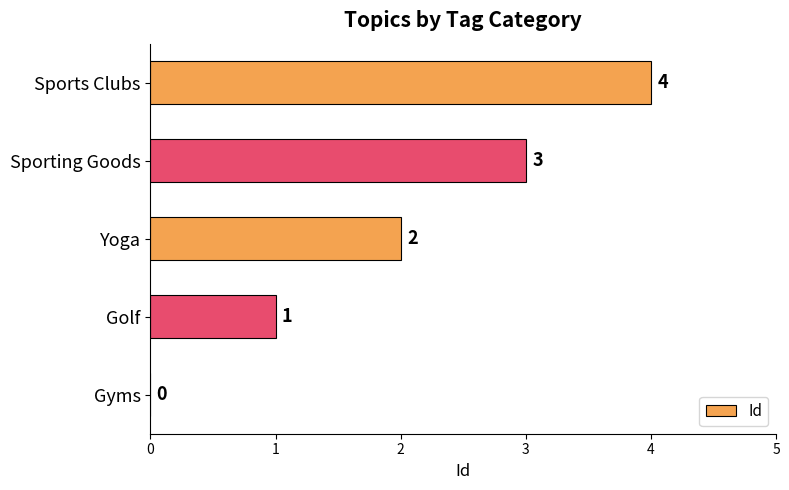

True or false: the data shows 3 at Sporting Goods.

True